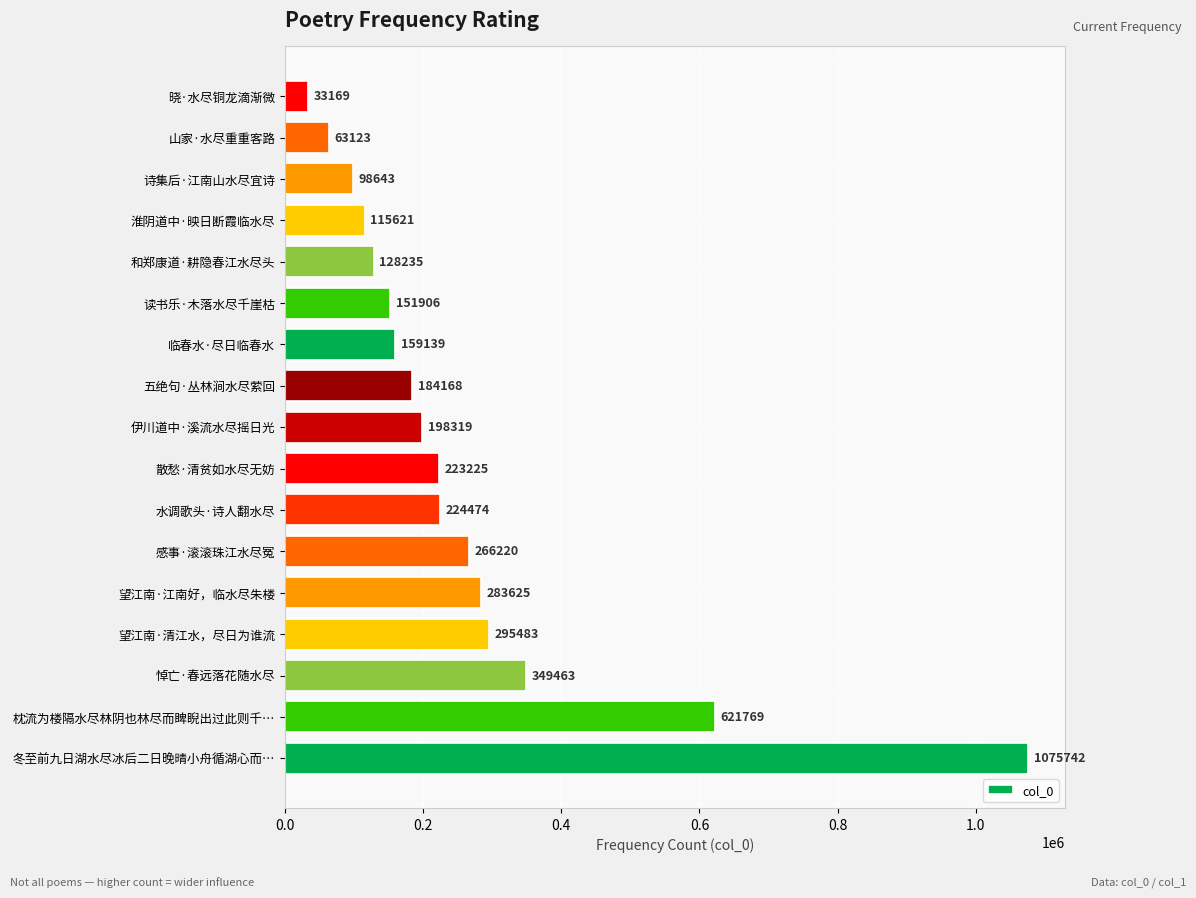

Is it true that the value at 散愁·清贫如水尽无妨 is 223225?

True